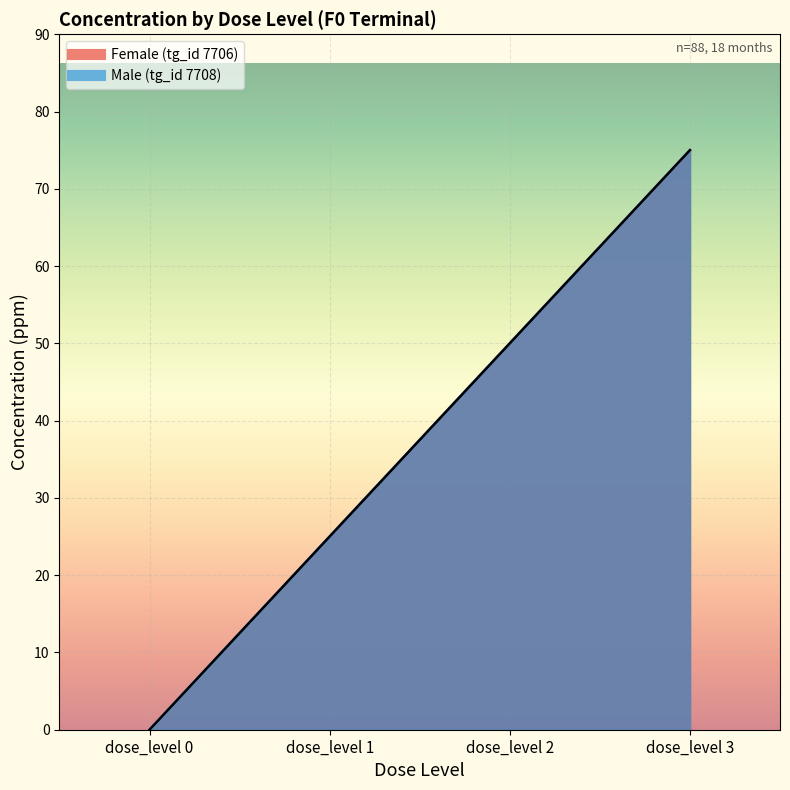

True or false: Male (tg_id 7708) and Female (tg_id 7706) cross at least once.

False